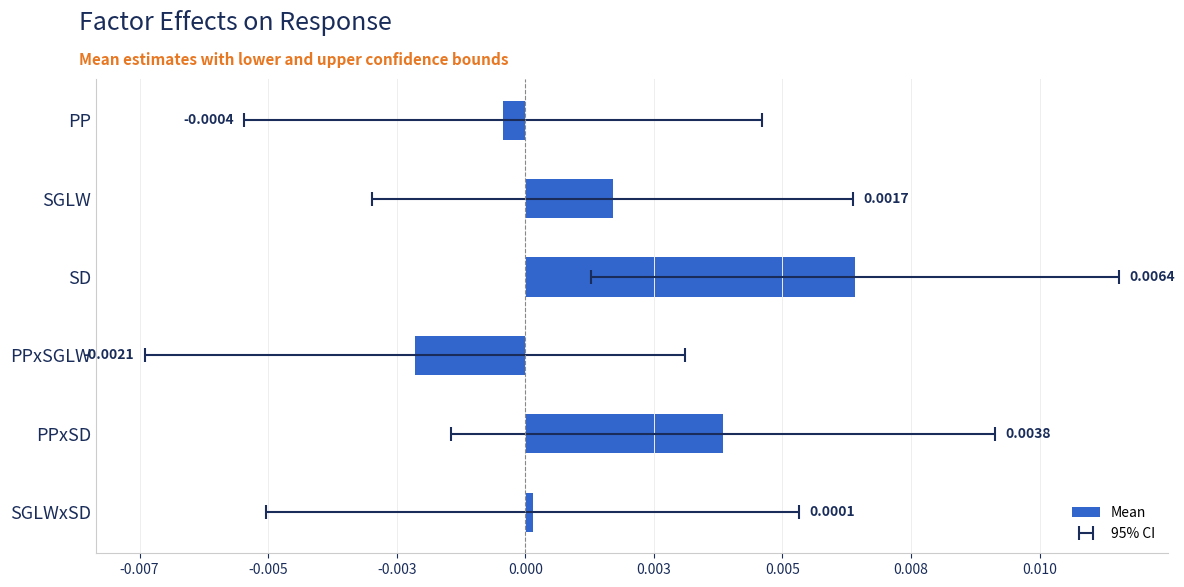

True or false: the data shows -0.0 at PP.

False